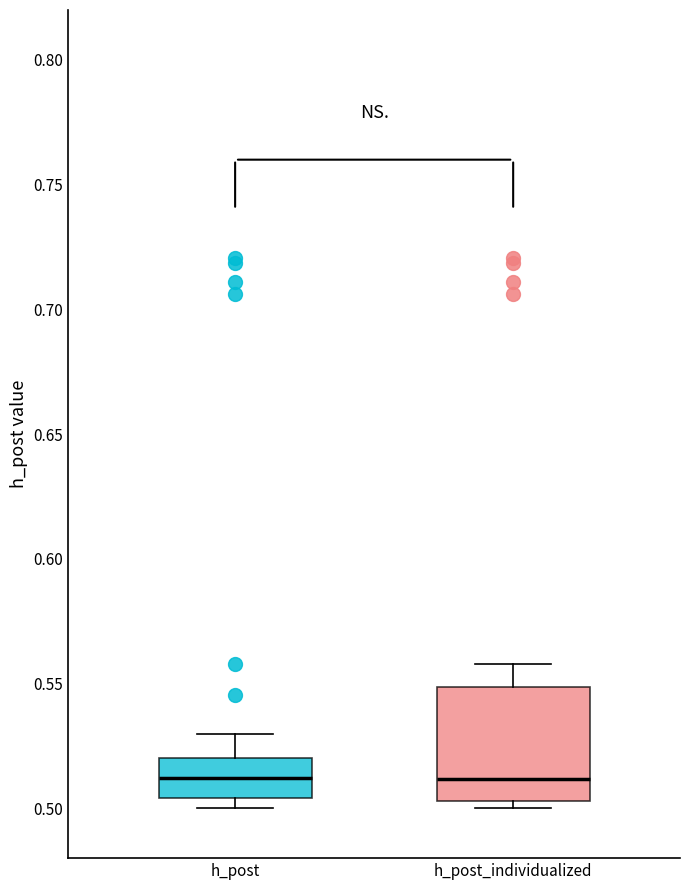

Where is the lower edge of the box for h_post on the y-axis? The values are not printed on the chart, so give them approximately, as read against the axis.

0.505